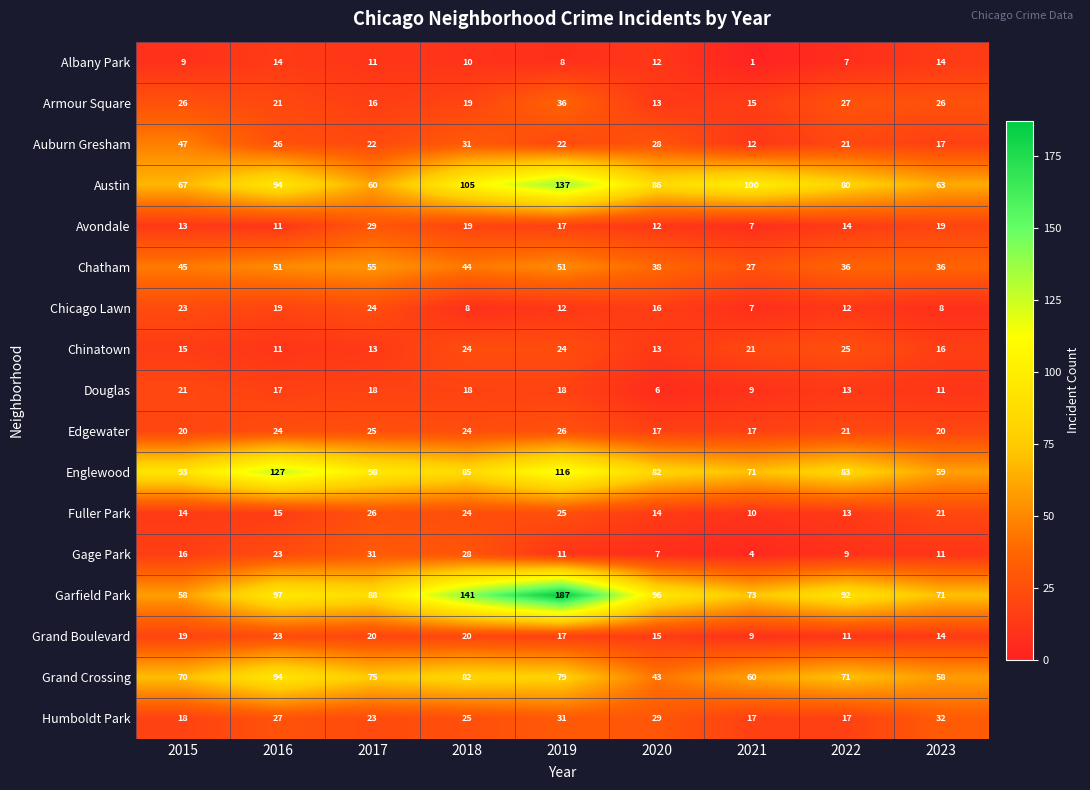

Where is Humboldt Park nearest to the value 24?

2017